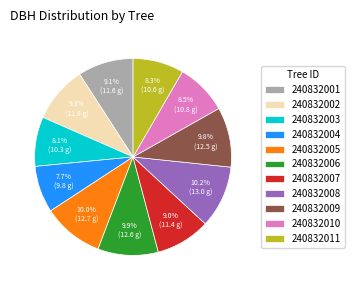

To the nearest percent, what percentage of the pie is 240832003?

8%